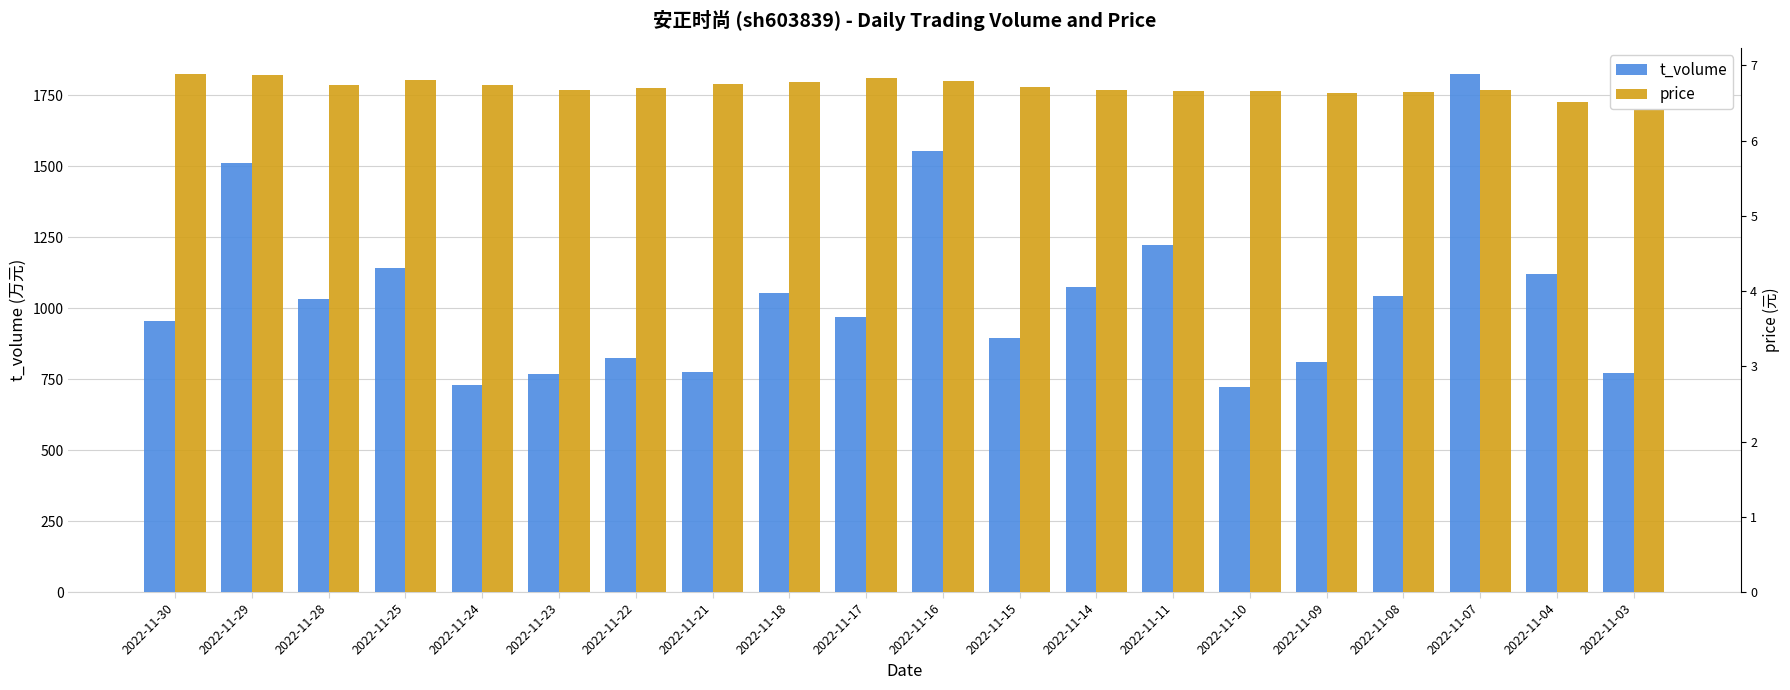

What is the difference between the maximum and minimum values in the t_volume series?

1104.0